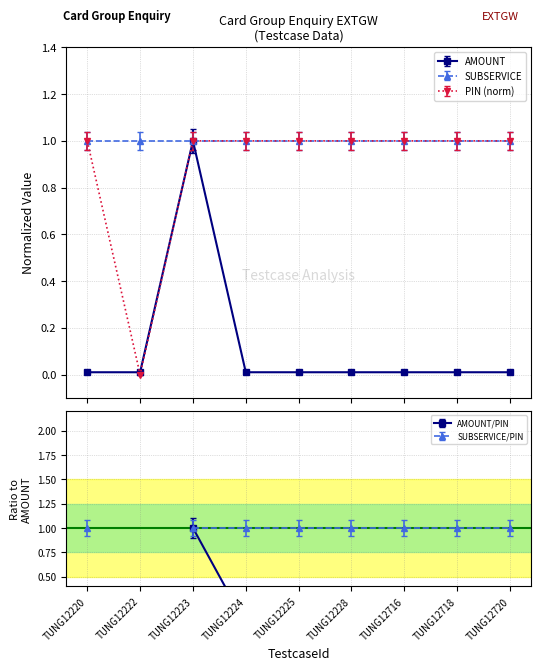

True or false: AMOUNT and PIN intersect in this chart.

True